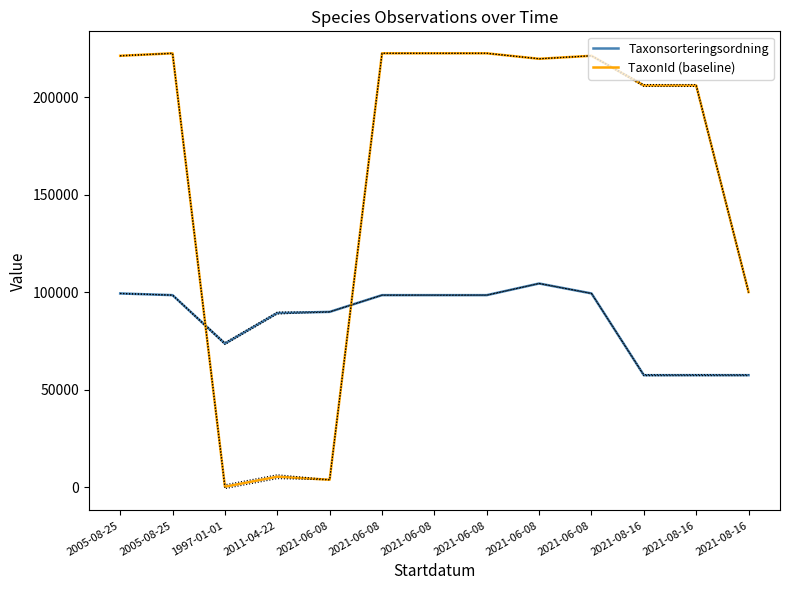

True or false: Taxonsorteringsordning and TaxonId (baseline) cross at least once.

True